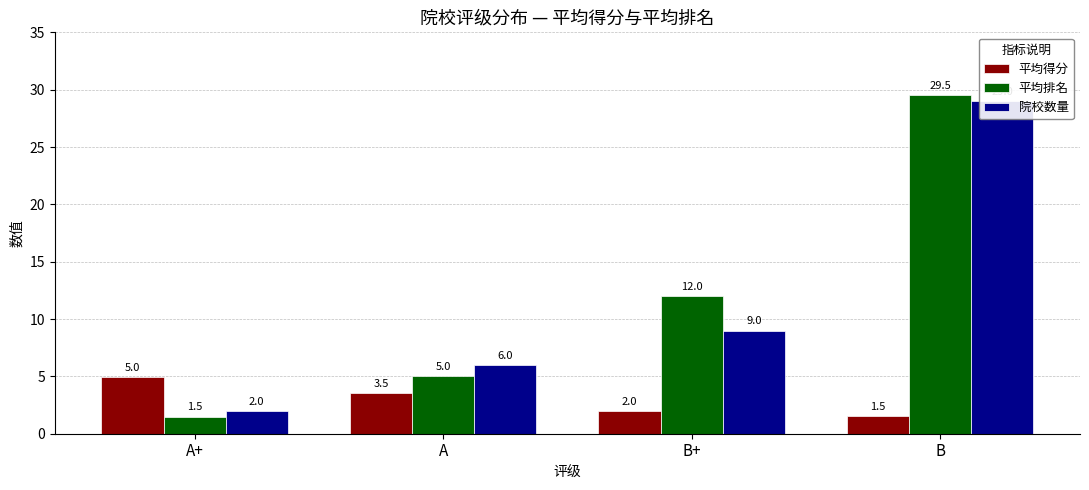

List the labels in order of 院校数量 value, smallest first.

A+, A, B+, B